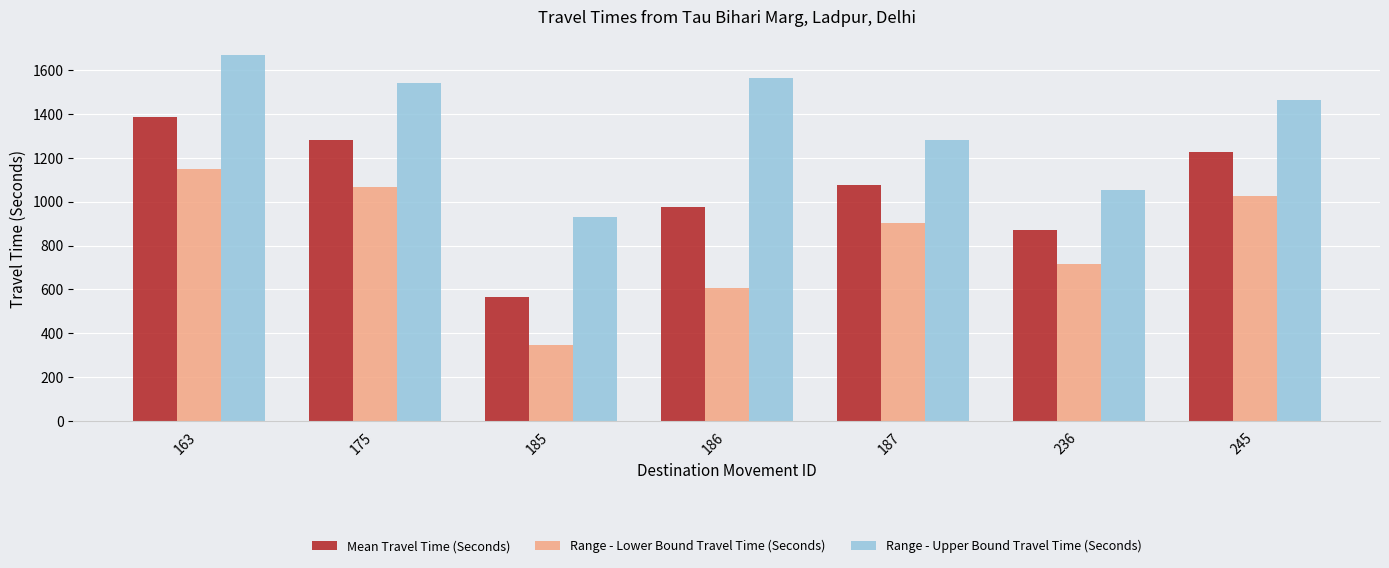

The value of Mean Travel Time (Seconds) at 186 is 1553. True or false?

False